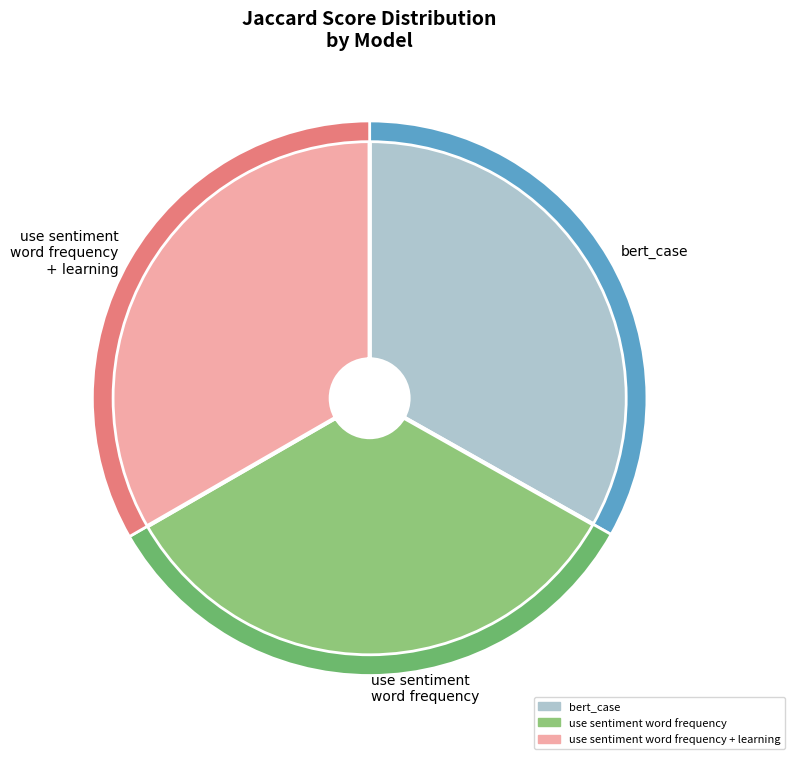

Does epoch1 represent more than half of the total?

No